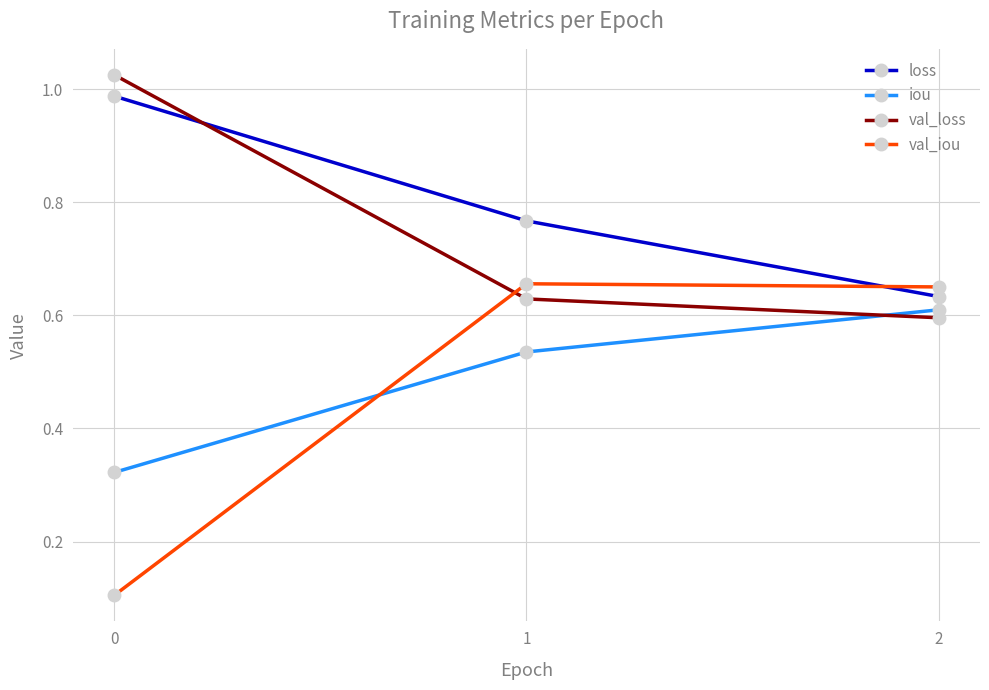

What is the minimum value shown in the chart?

0.1